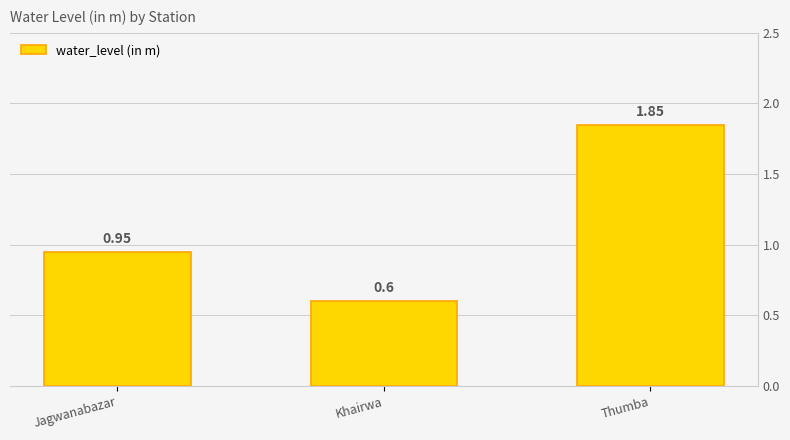

What is the label of the 2nd bar from the right?

Khairwa